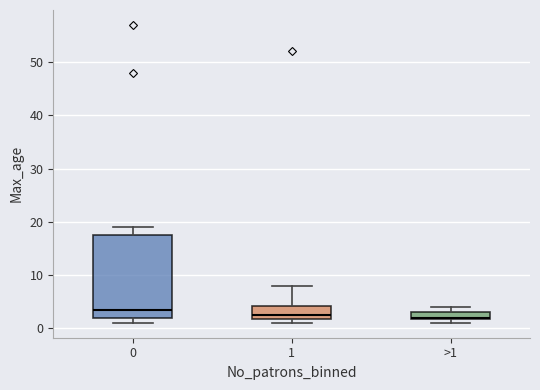

Which box has the highest median line?

0